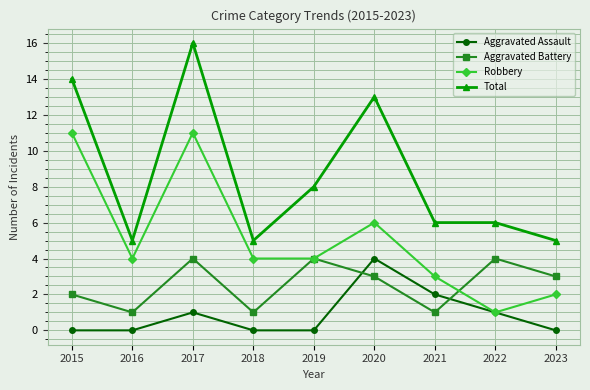

In Aggravated Assault, how many points are higher than both neighbors (excluding endpoints)?

2